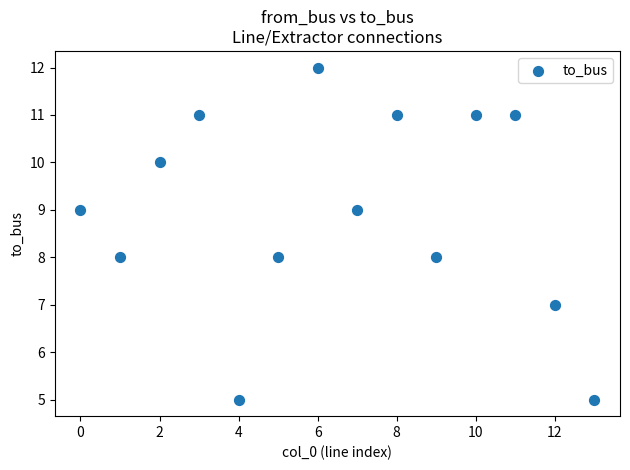

What is the range of Y values (max minus min)?

7